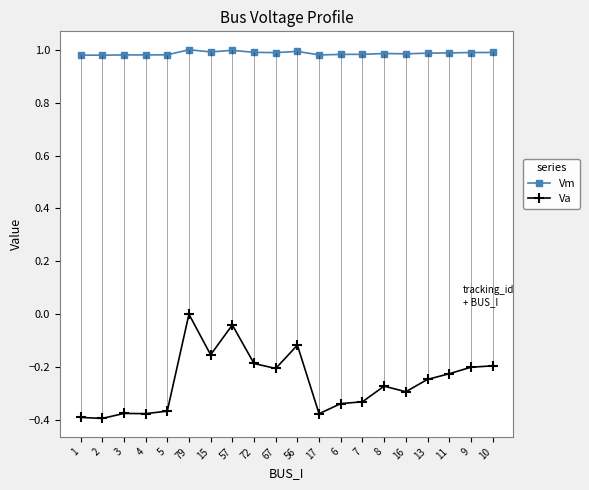

Between 67 and 56, which is larger?

56